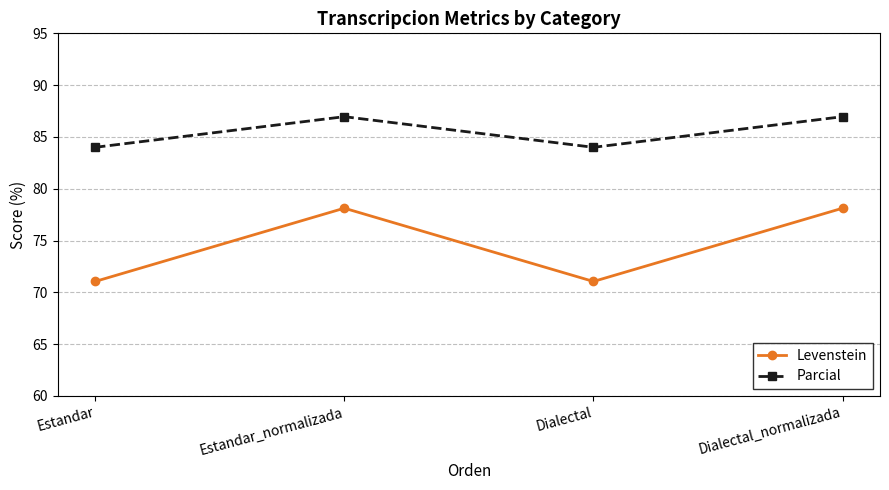

Where is the first local maximum for Levenstein?

Estandar_normalizada